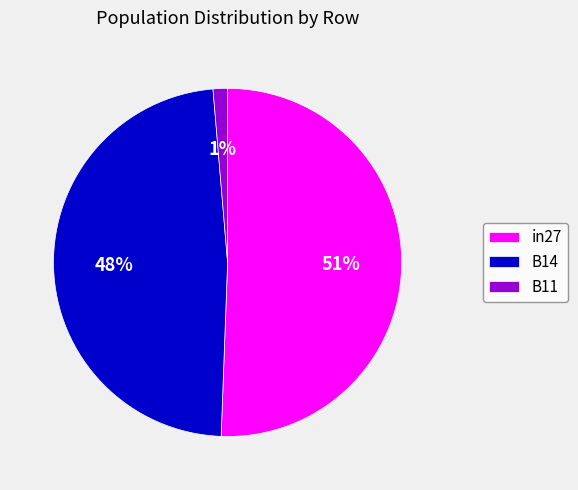

Which has a higher value, B14 or in27?

in27